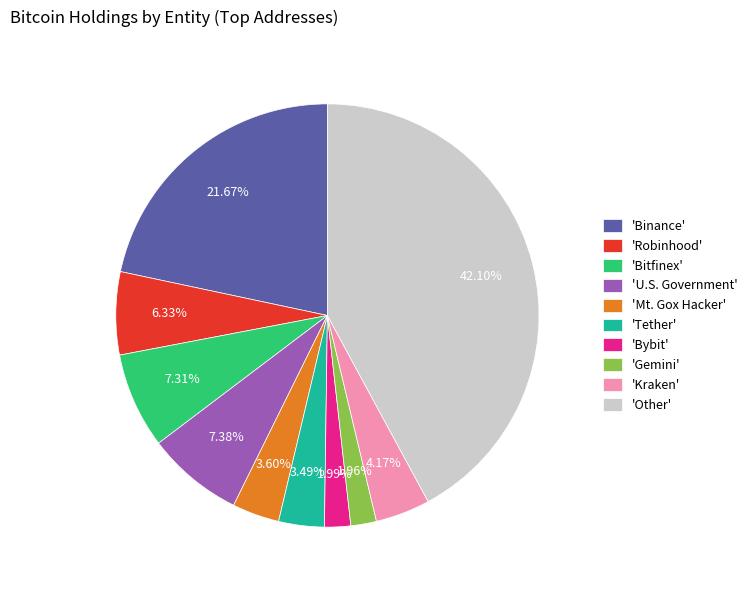

How many slices are in this pie chart?

10